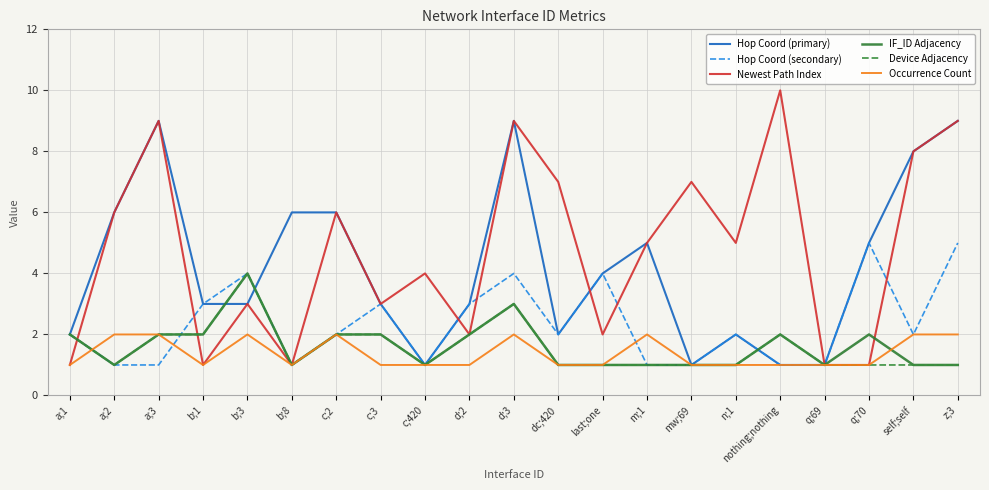

What is the sum of the IF_ID Adjacency values at m;1 and z;3?

2